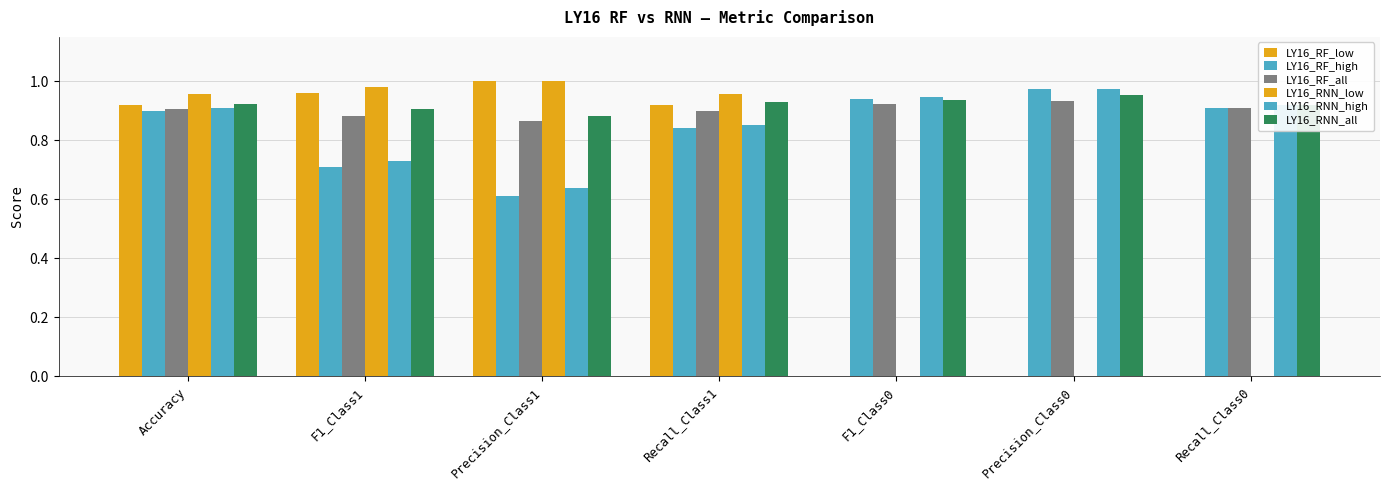

What is the label of the 7th bar from the left?

Recall_Class0